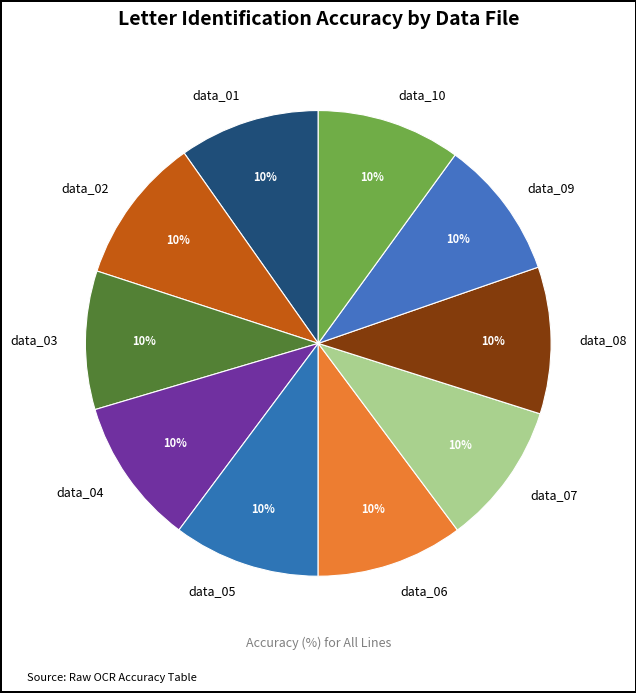

Count the number of slices in the pie.

10